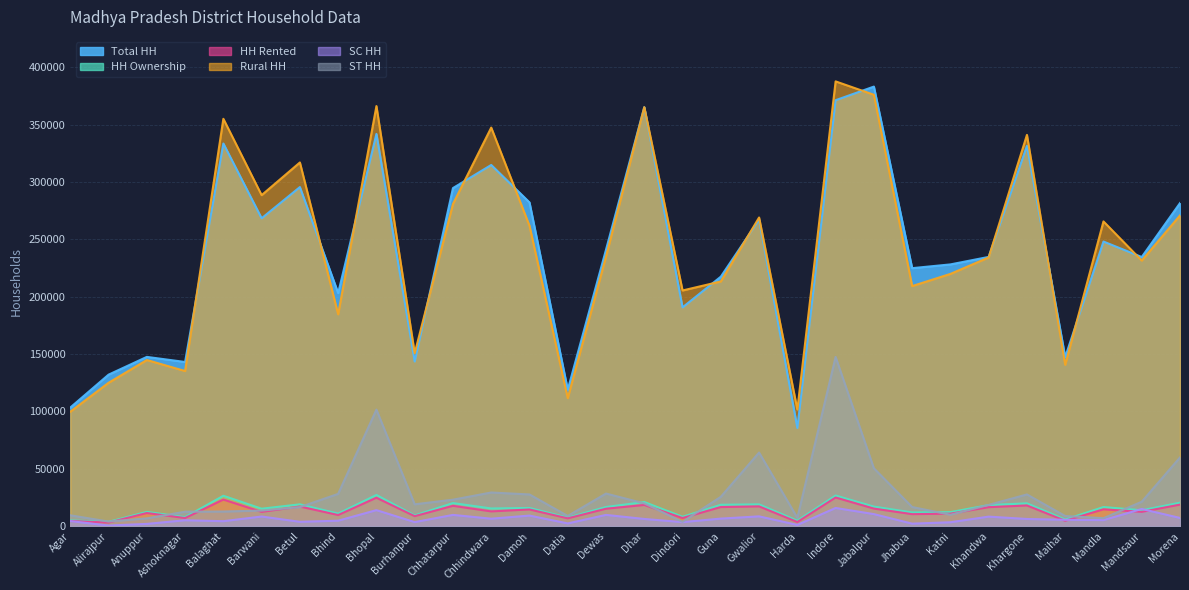

The SC HH series shows 1568 at Balaghat. True or false?

False